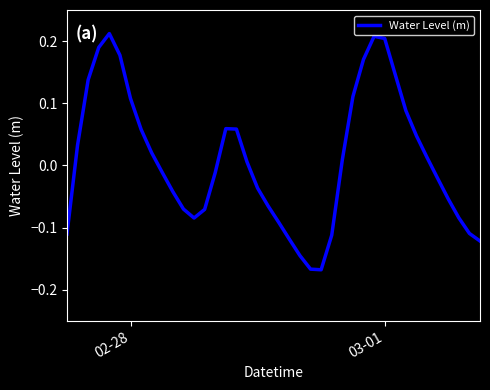

How many lines are shown in the chart?

1